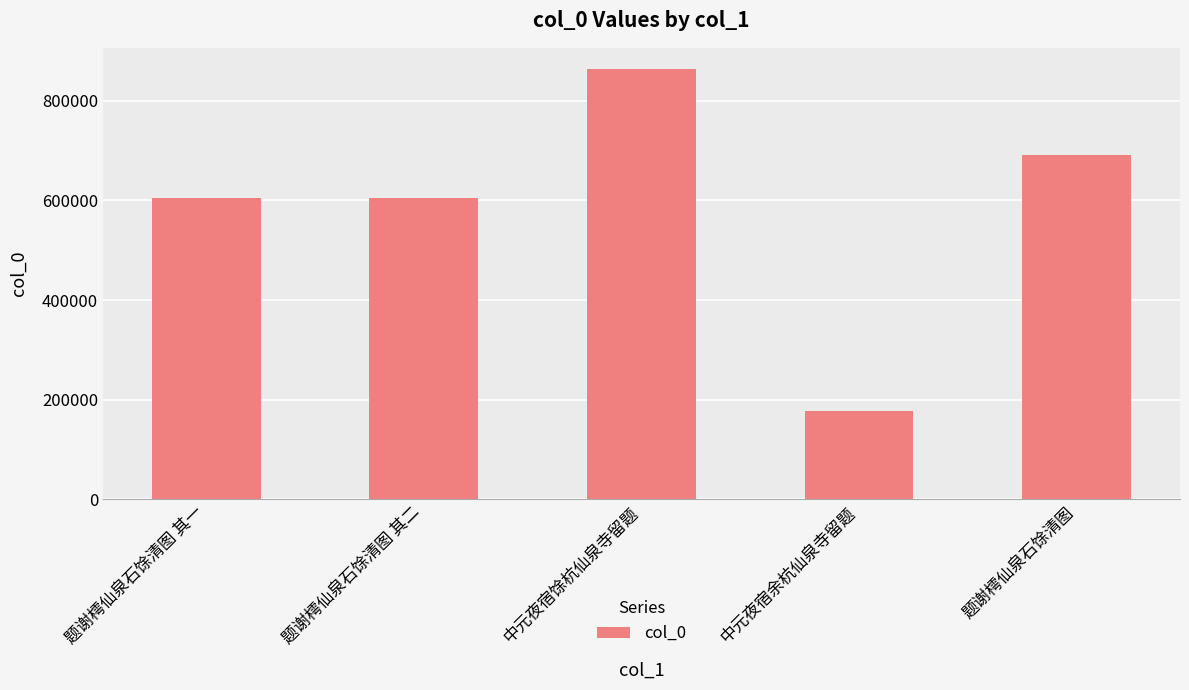

The value at 中元夜宿余杭仙泉寺留题 is 39505. True or false?

False